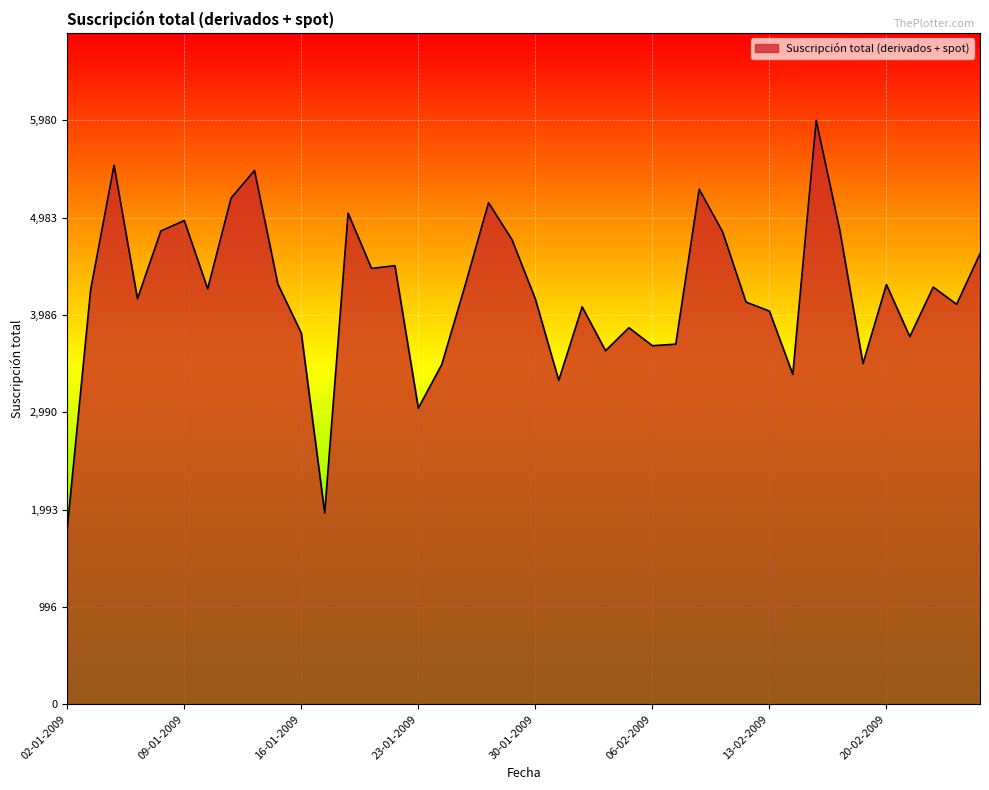

True or false: there are more than 2 points higher than both neighbors.

True